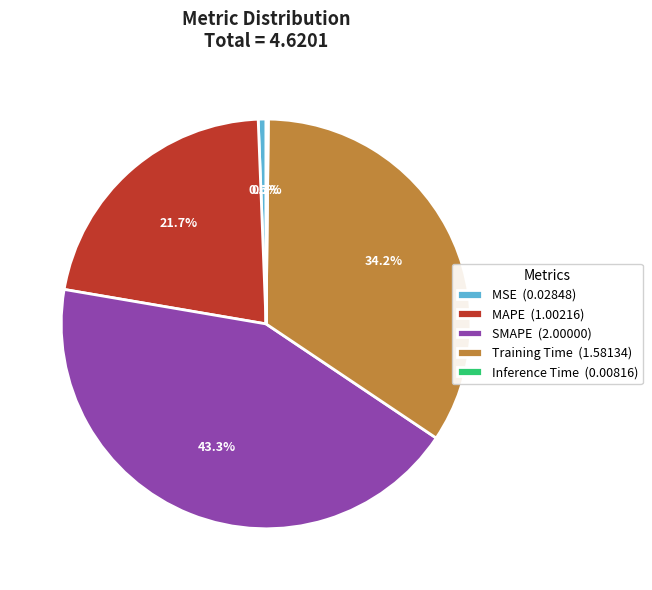

What portion of the pie excludes SMAPE (2.00000)?

56.7%